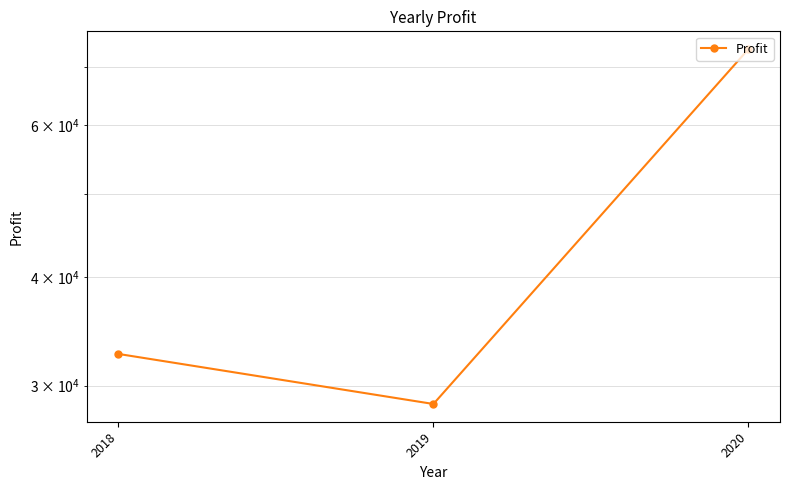

Rank the categories by value from highest to lowest.

2020, 2018, 2019